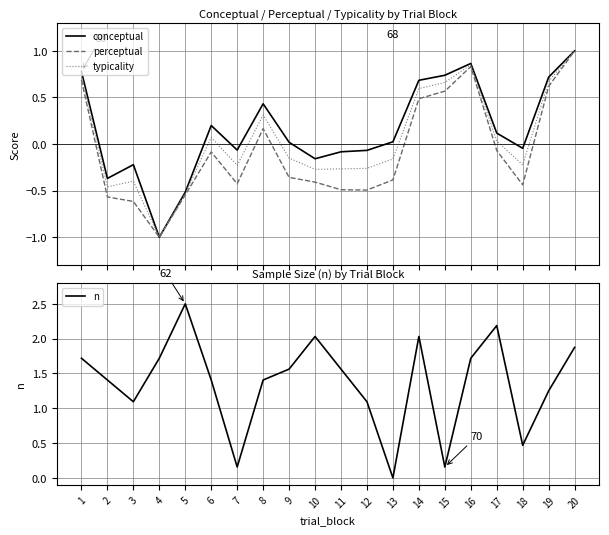

The conceptual series shows -0.0 at 18. True or false?

True